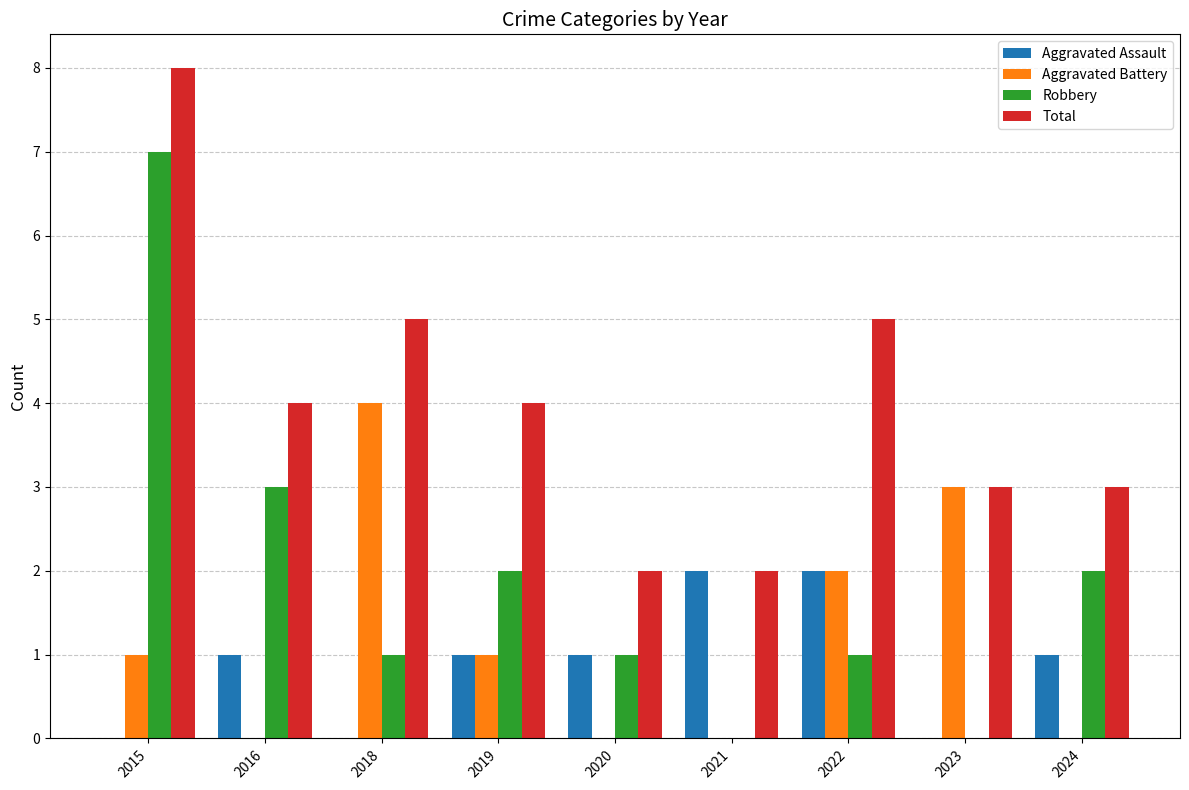

What are all the series names shown in the legend?

Aggravated Assault, Aggravated Battery, Robbery, Total